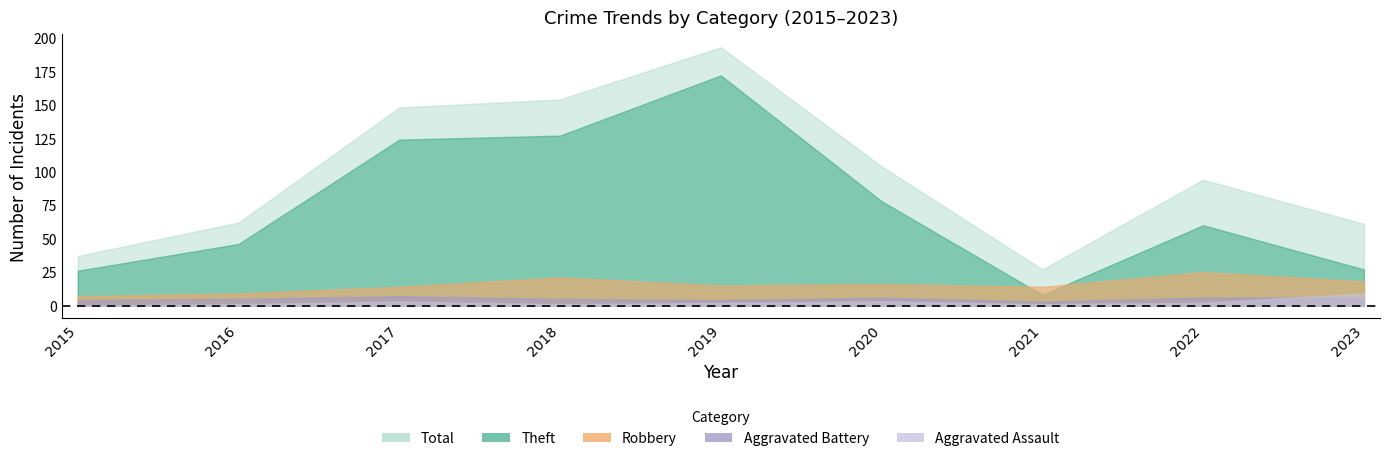

What are all the series names shown in the legend?

Theft, Robbery, Aggravated Battery, Aggravated Assault, Total